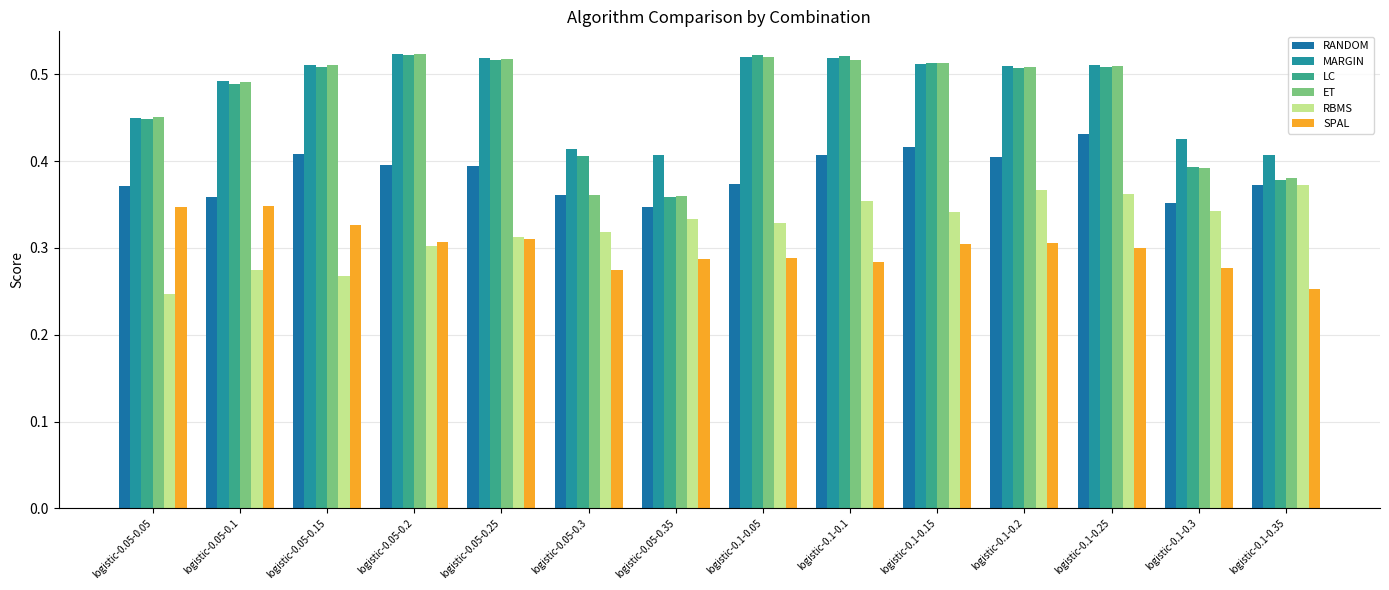

Rank the series by their maximum value, from highest to lowest.

MARGIN, ET, LC, RANDOM, RBMS, SPAL